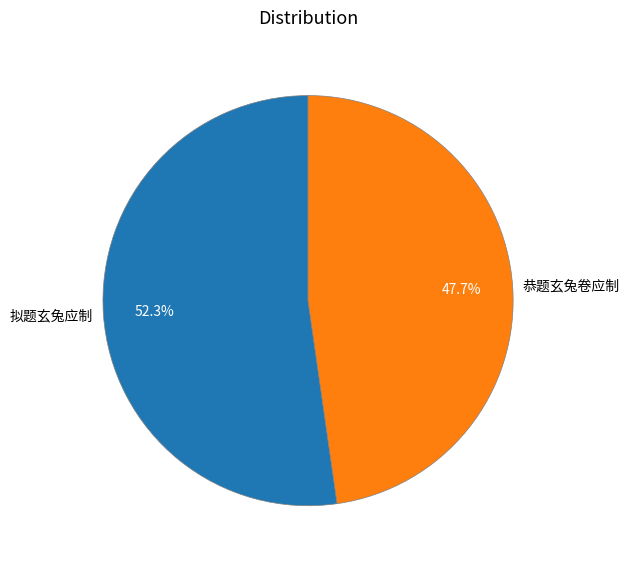

What percentage is the 拟题玄兔应制 slice, to the nearest percent?

52%